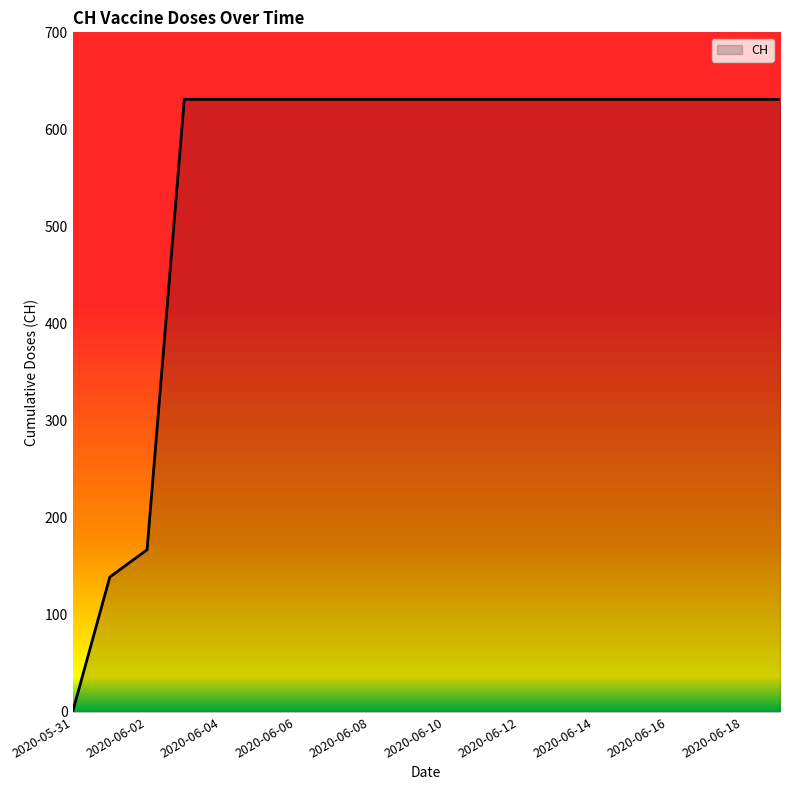

Does the chart display data point markers on the line(s)?

No